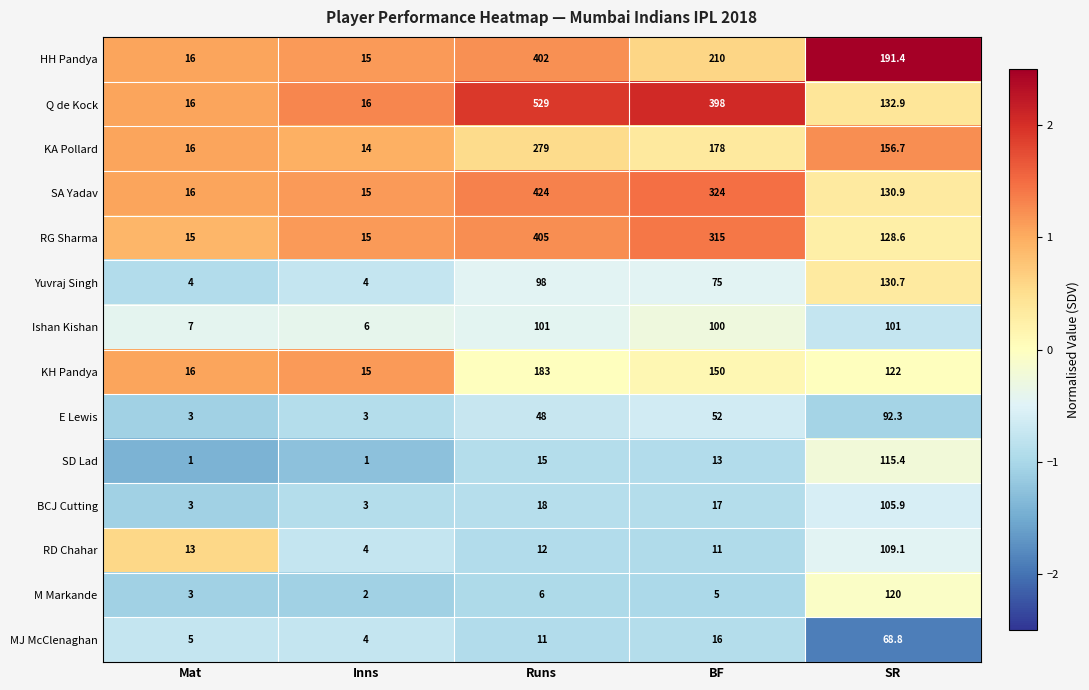

List the series in order of their peak value, highest first.

Q de Kock, SA Yadav, RG Sharma, HH Pandya, KA Pollard, KH Pandya, Yuvraj Singh, M Markande, SD Lad, RD Chahar, BCJ Cutting, Ishan Kishan, E Lewis, MJ McClenaghan